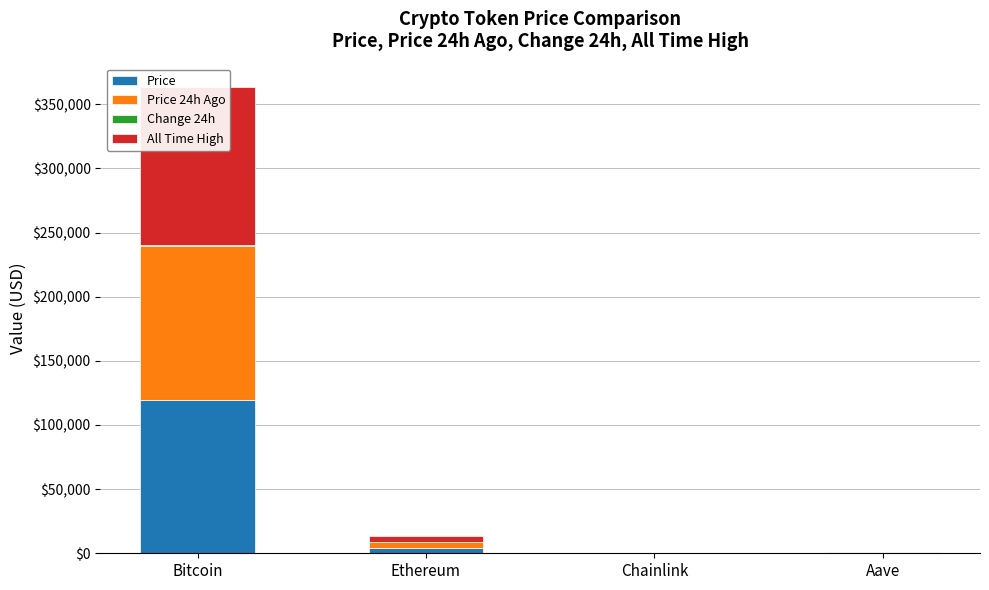

What position from the right is Aave?

1